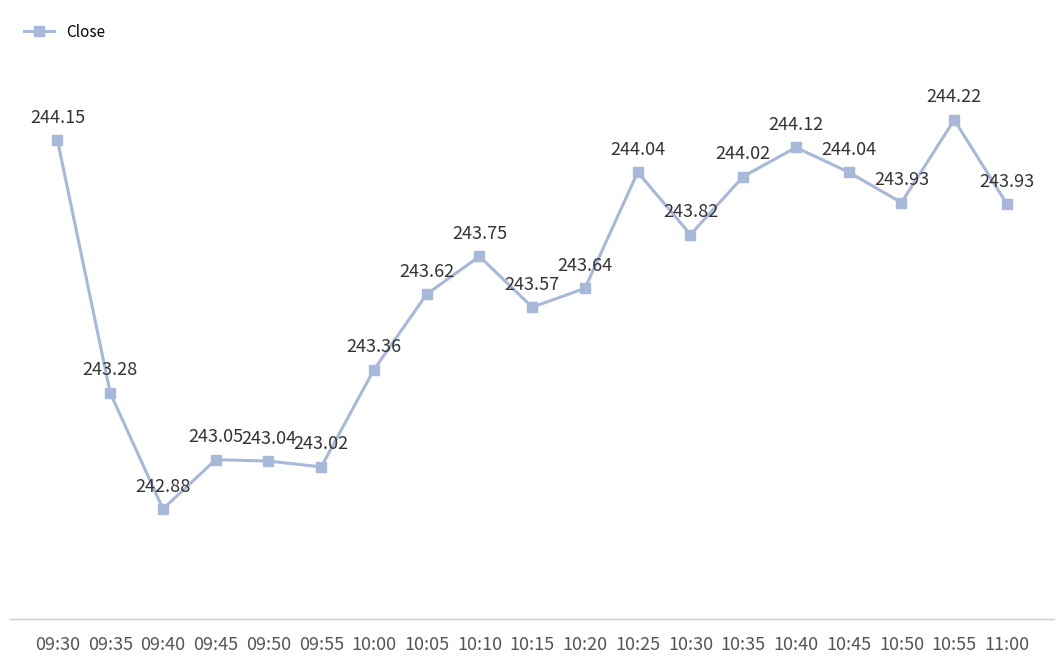

Count the number of values greater than 243.

18